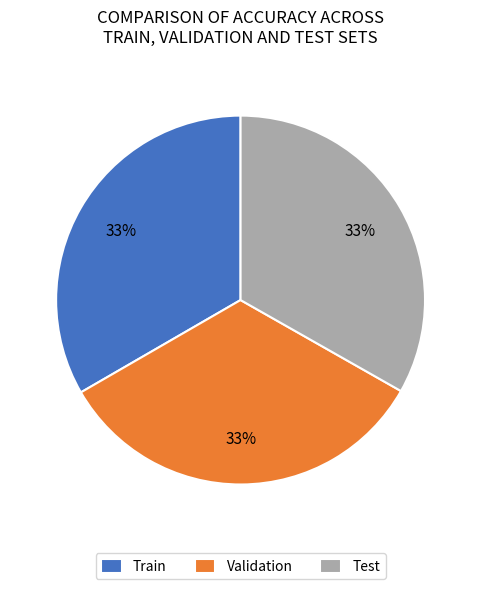

Is the sum of Validation and Test greater than half?

Yes